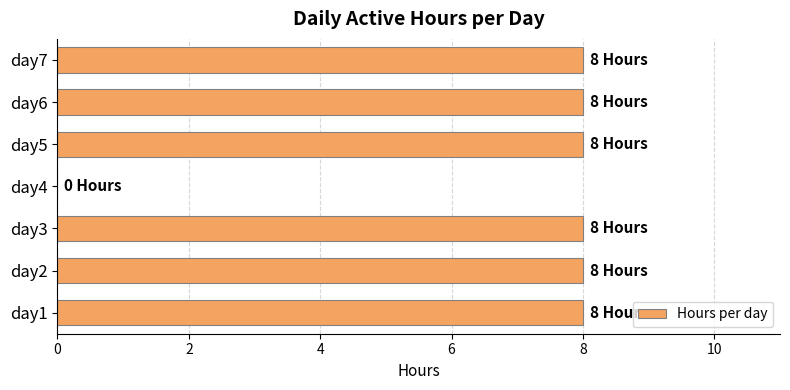

What is the sum of all values?

48